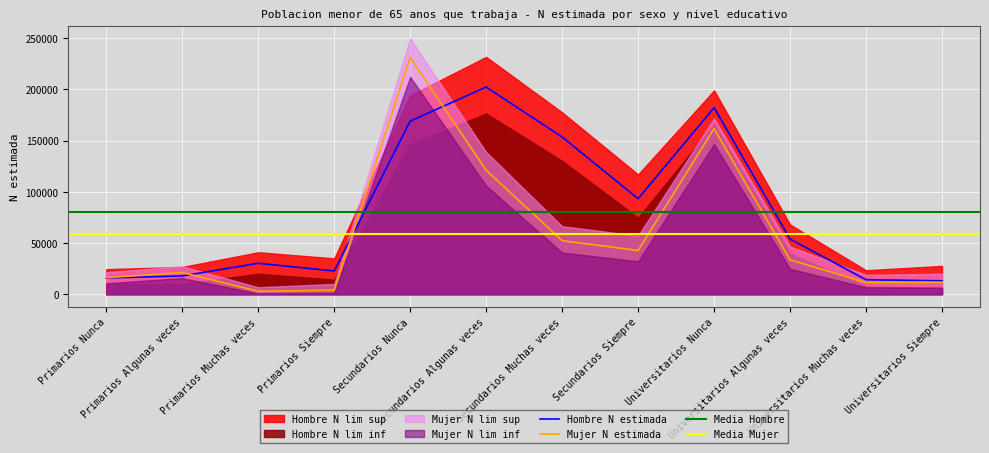

True or false: Hombre N estimada and Hombre N lim sup cross at least once.

False